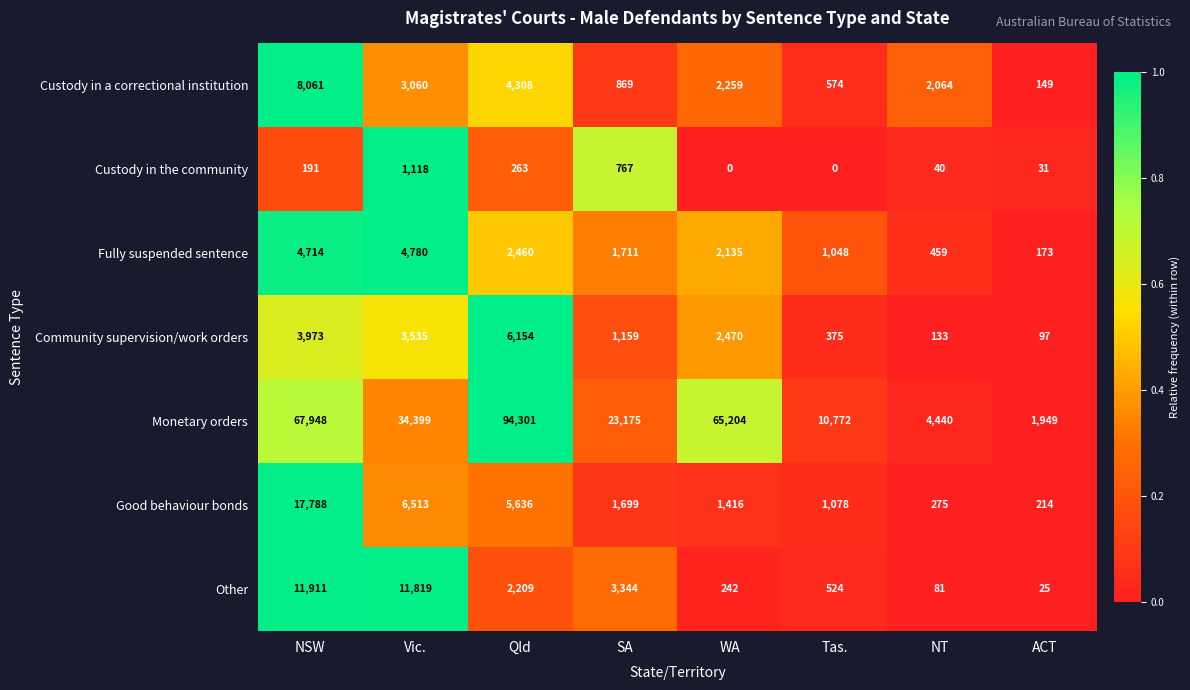

What is the minimum value for Monetary orders?

1949